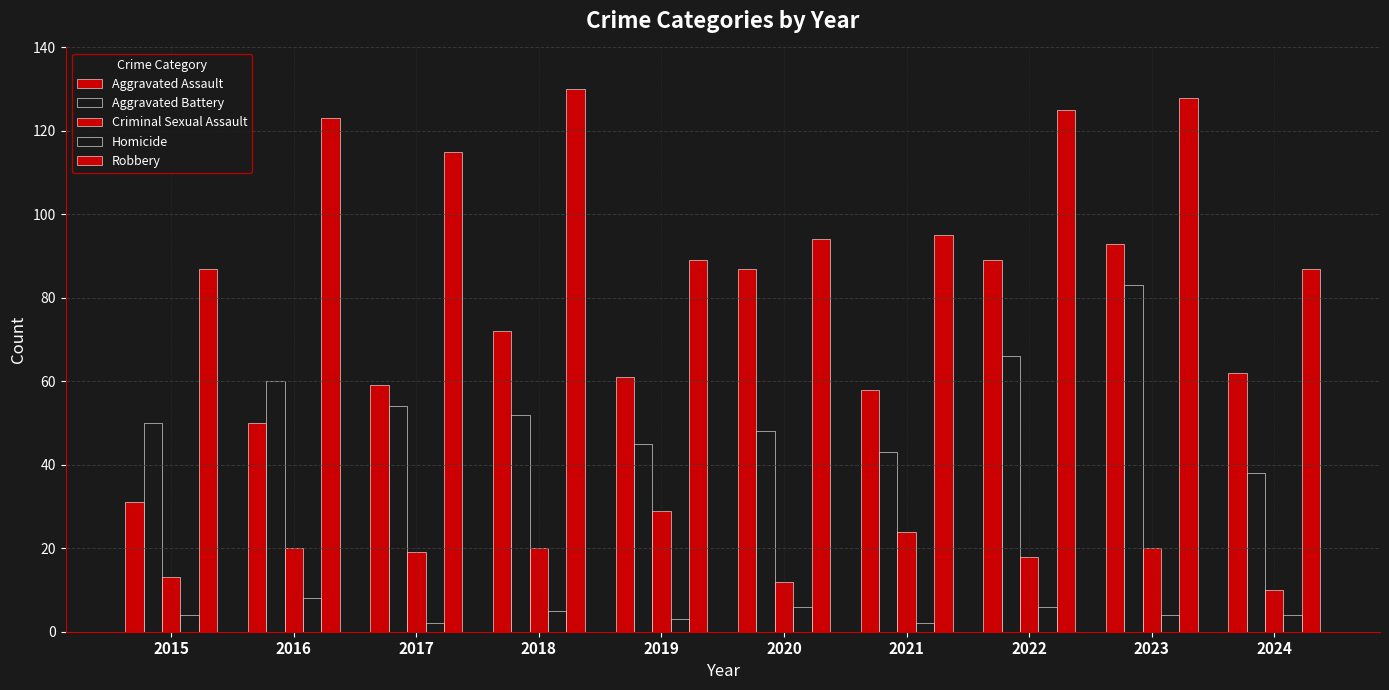

Does the chart contain any negative values?

No